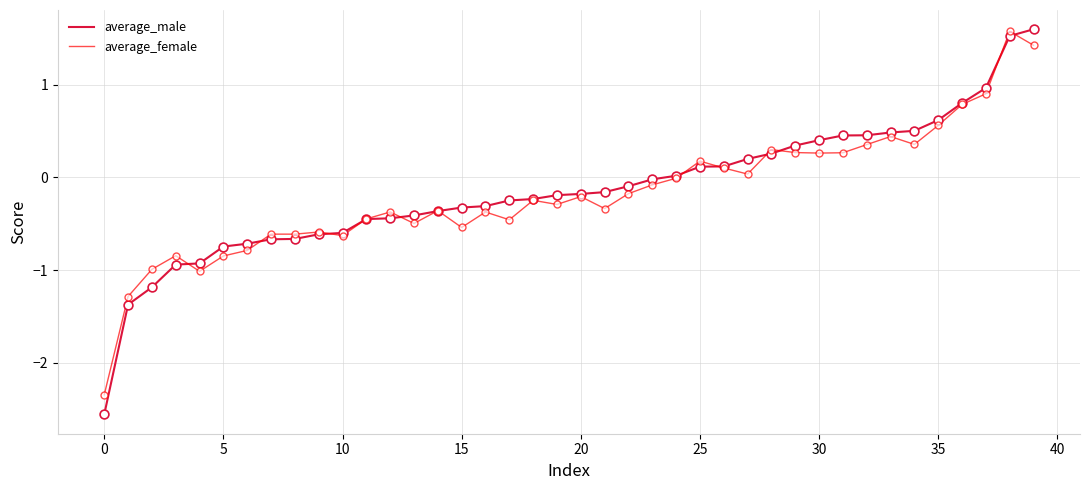

What is the smallest value displayed?

-2.6